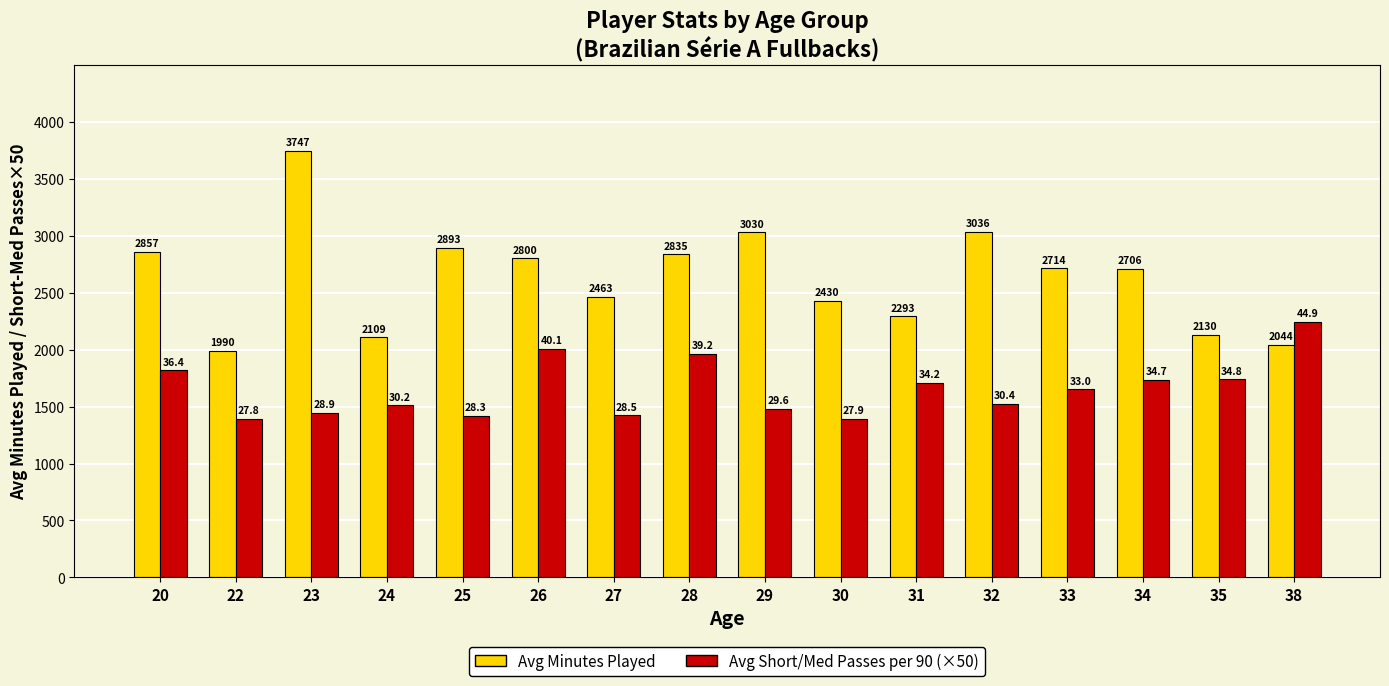

What is the difference between the Avg Minutes Played values at 38 and 34?

662.0